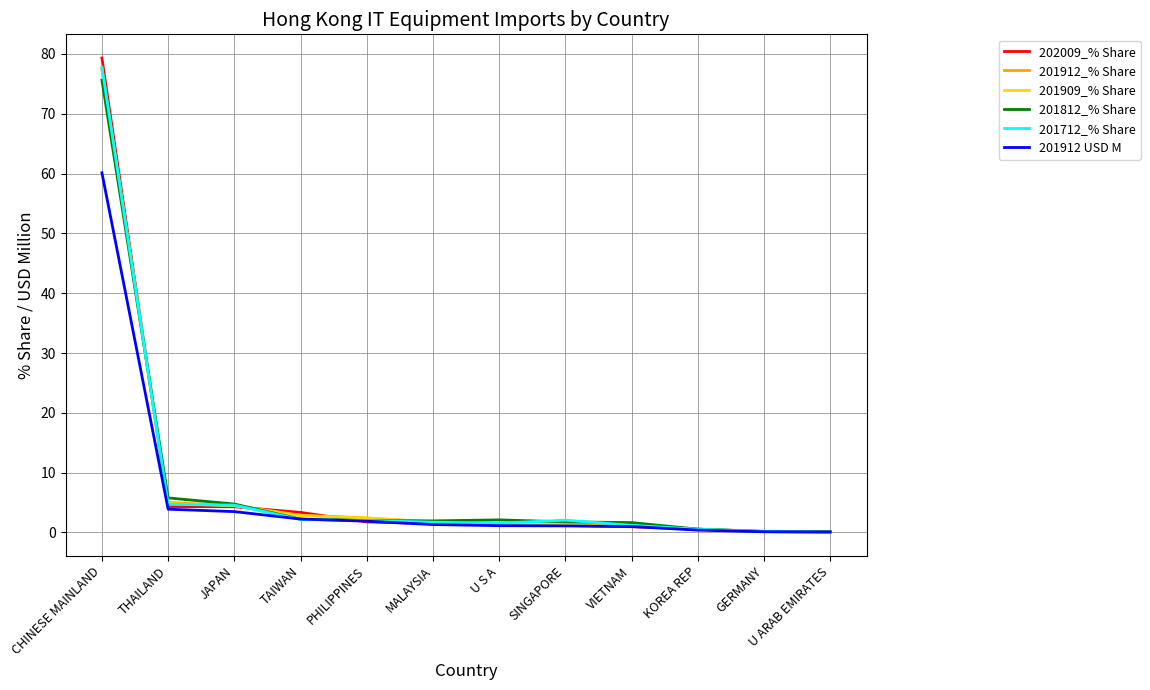

Which category has the highest value across all series?

CHINESE MAINLAND